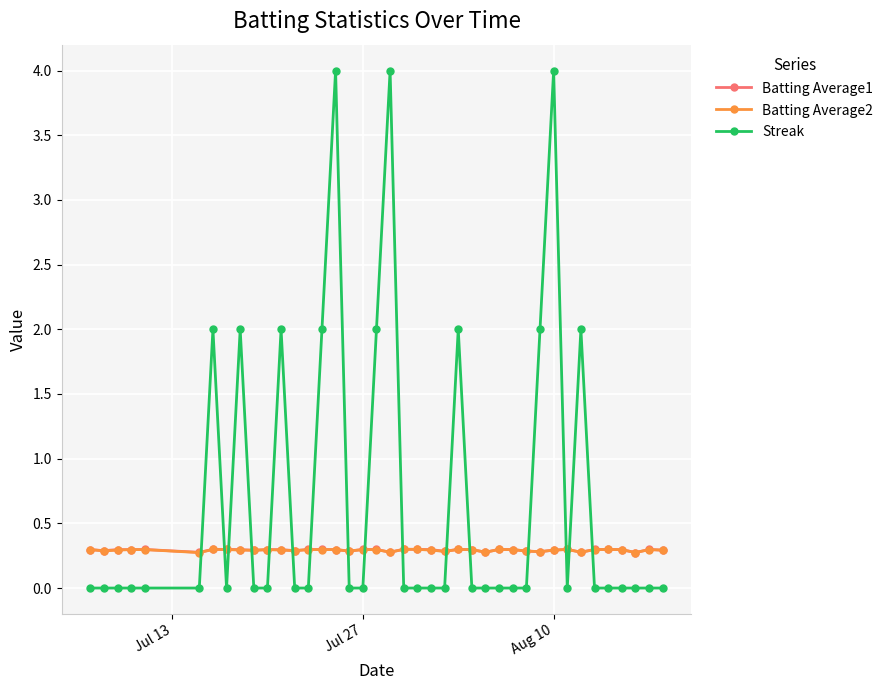

What is the minimum value for Batting Average1?

0.3